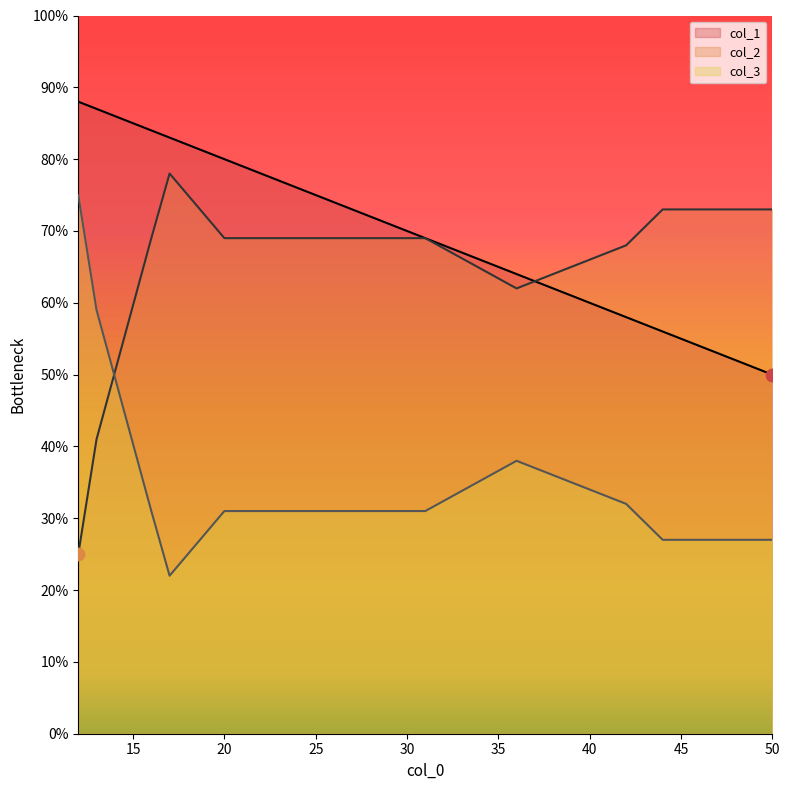

What is the total value across all series at 50?

150